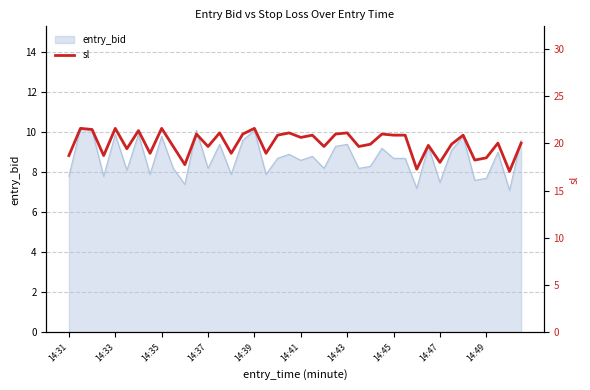

The value at 38 is 6.9. True or false?

False